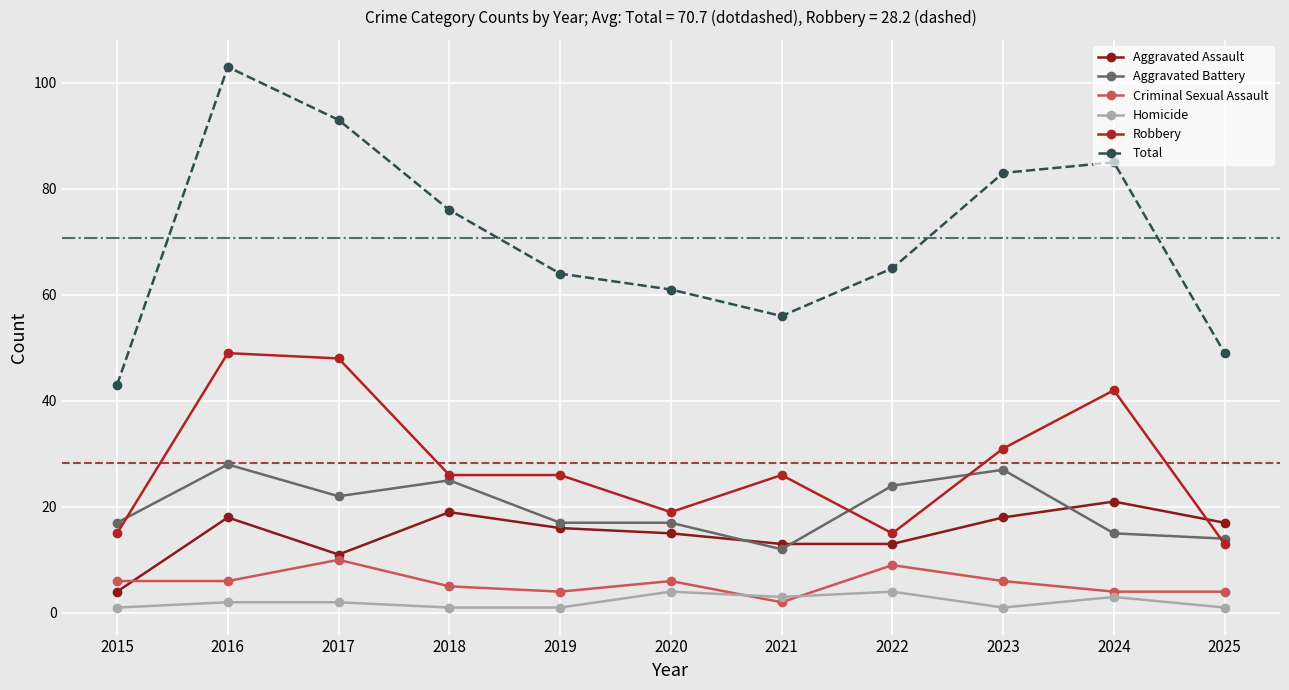

At which category is the sum across all series the highest?

2016